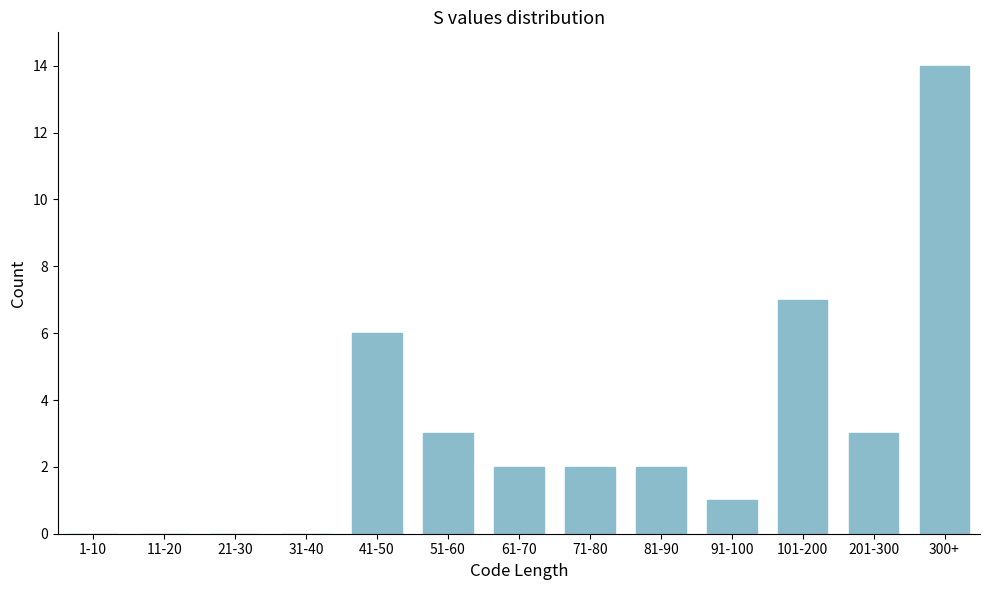

Reading right to left, list all the values displayed in this chart.

300+=14	201-300=3	101-200=7	91-100=1	81-90=2	71-80=2	61-70=2	51-60=3	41-50=6	31-40=0	21-30=0	11-20=0	1-10=0